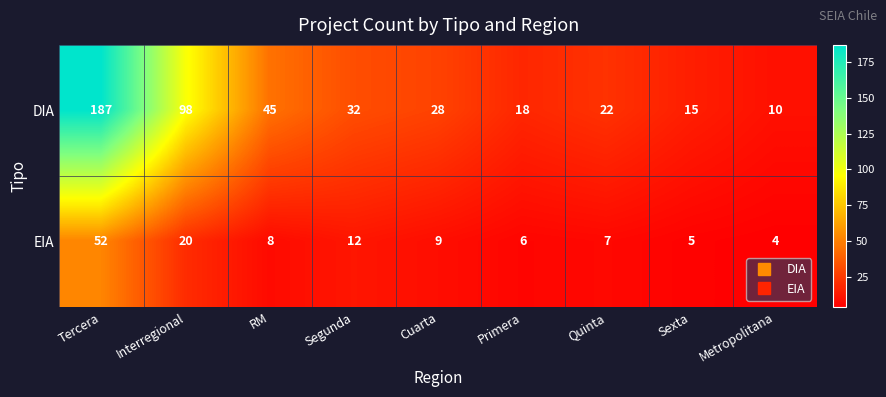

Read the DIA value at Quinta, to the nearest 10.

20